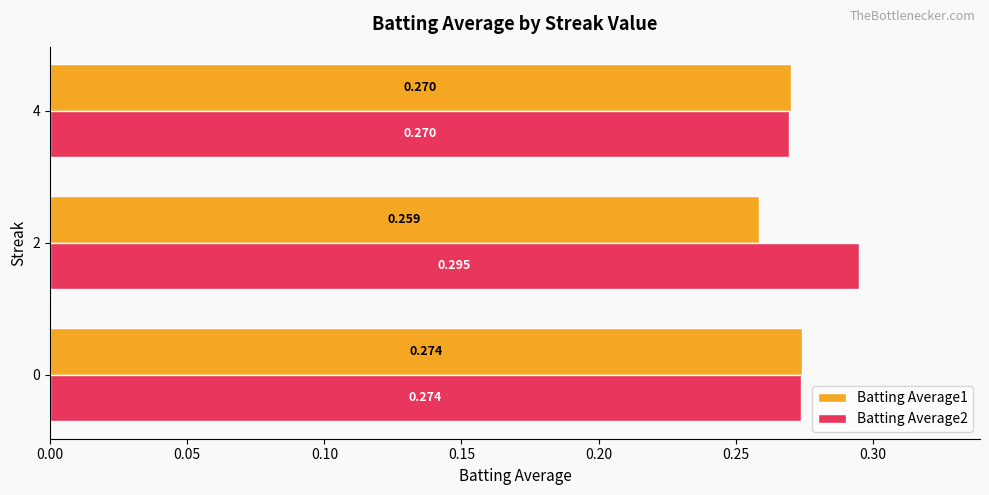

What is the minimum value for Batting Average2?

0.3